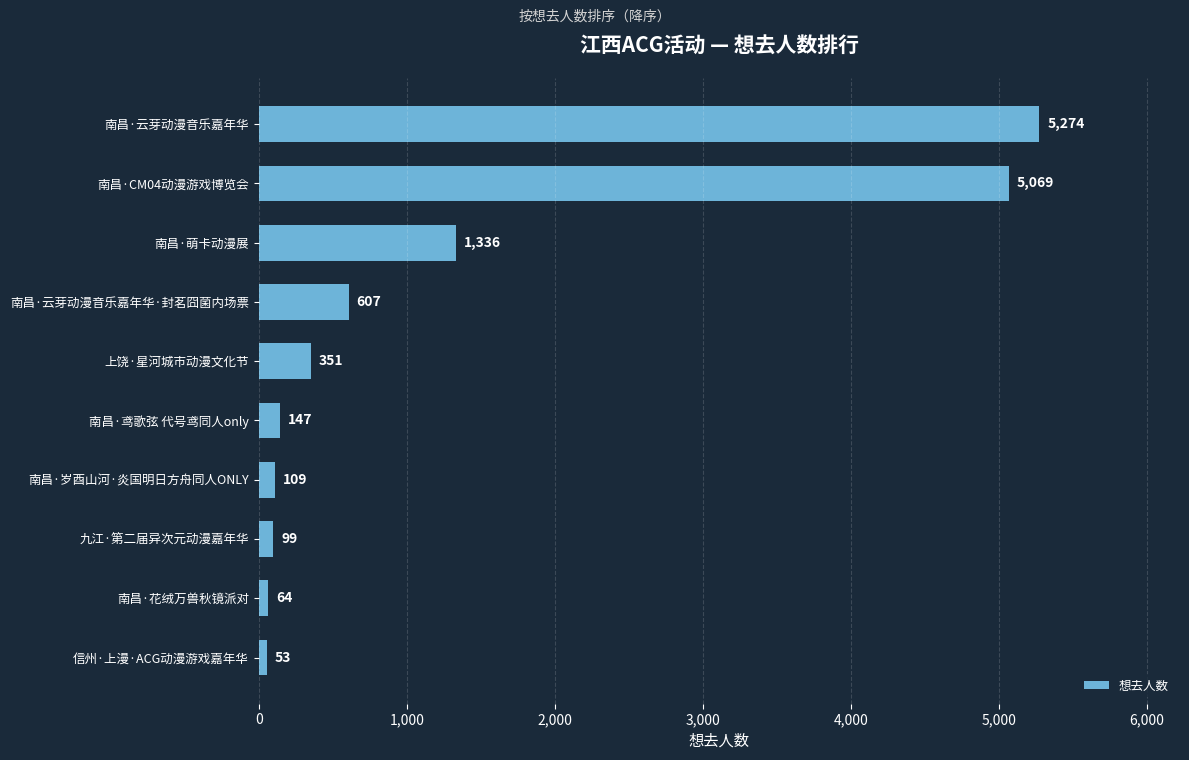

Where is the data nearest to the value 2663?

南昌·萌卡动漫展